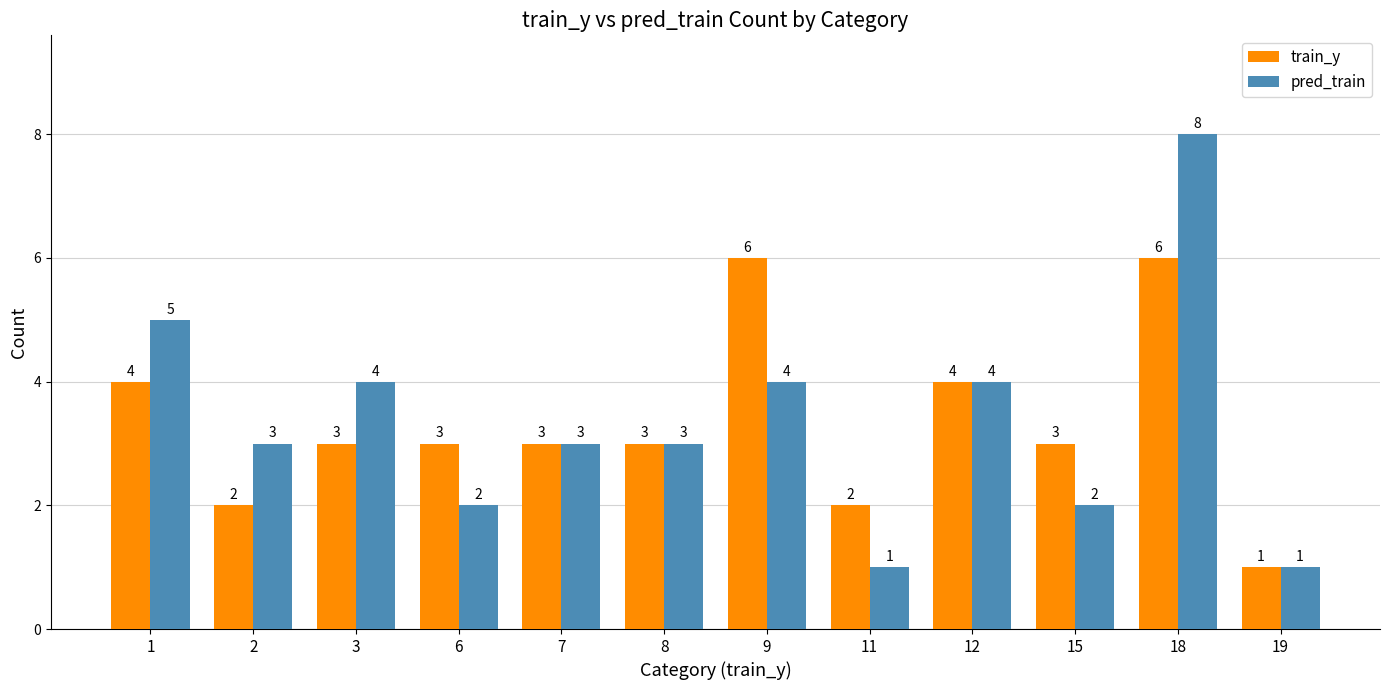

The value of pred_train at 9 is 4. True or false?

True